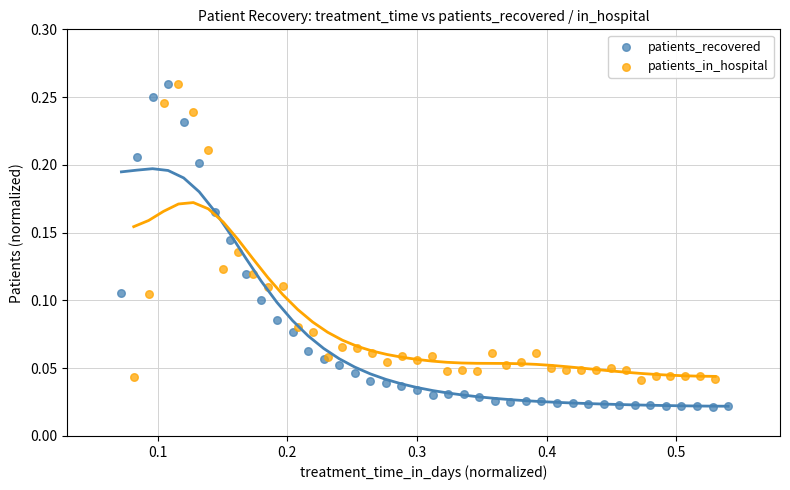

Which series reaches the minimum Y coordinate?

patients_recovered